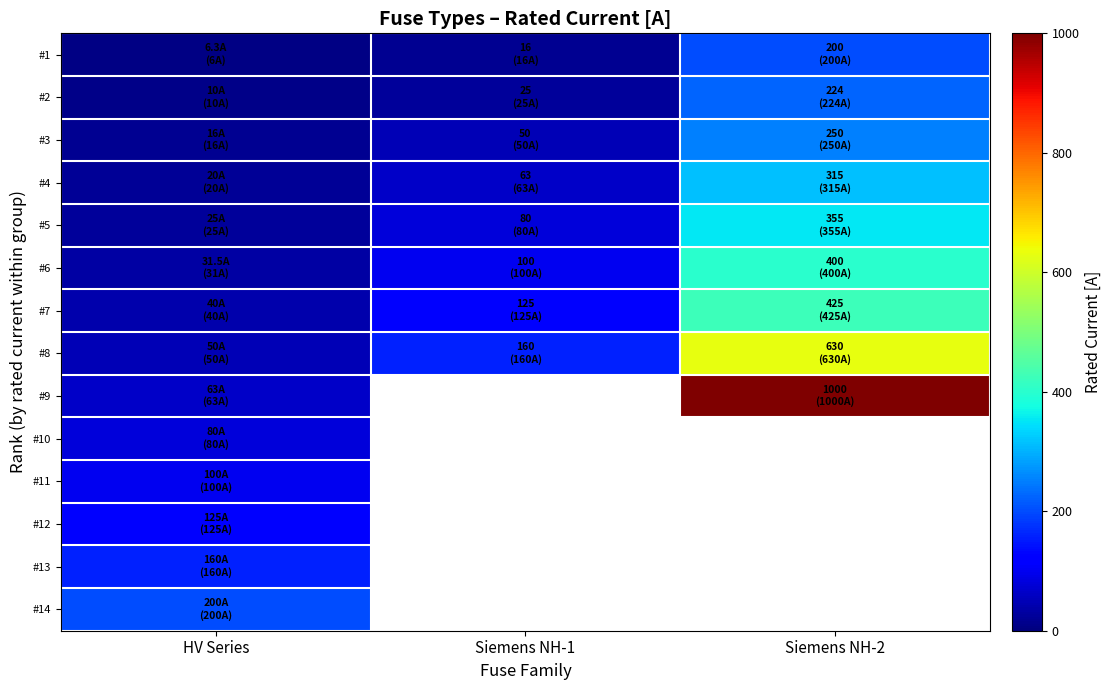

Is it true that #12 equals 125.0 at HV Series?

True